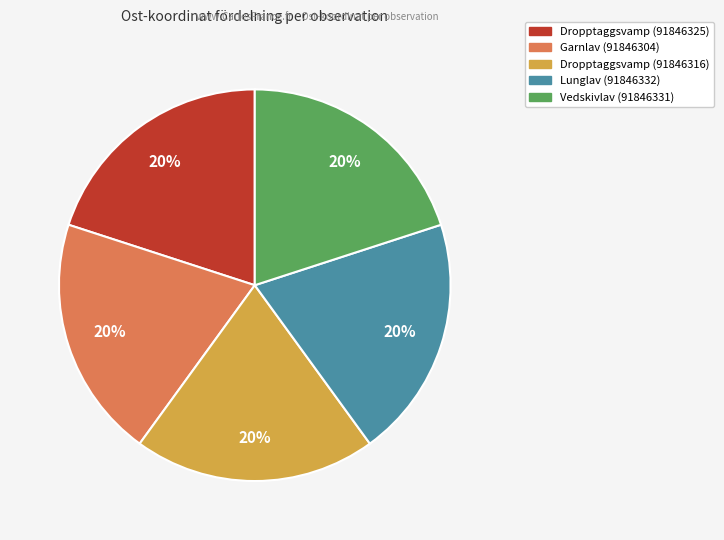

What is the ratio of the value at Lunglav (91846332) to the value at Dropptaggsvamp (91846325)?

1.0